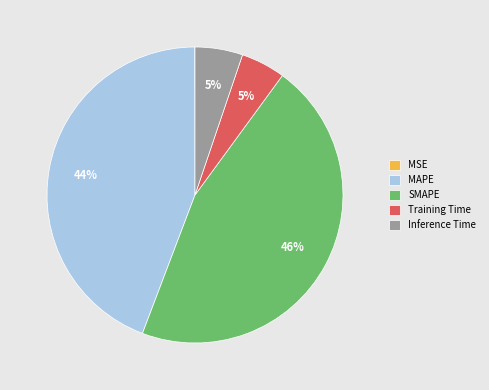

Is there any slice that represents more than half of the pie?

No